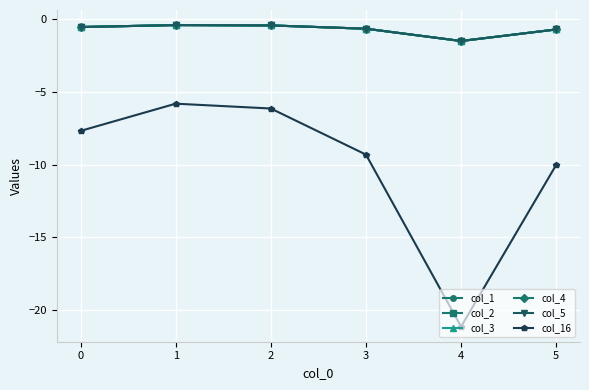

True or false: col_2 and col_16 intersect in this chart.

False